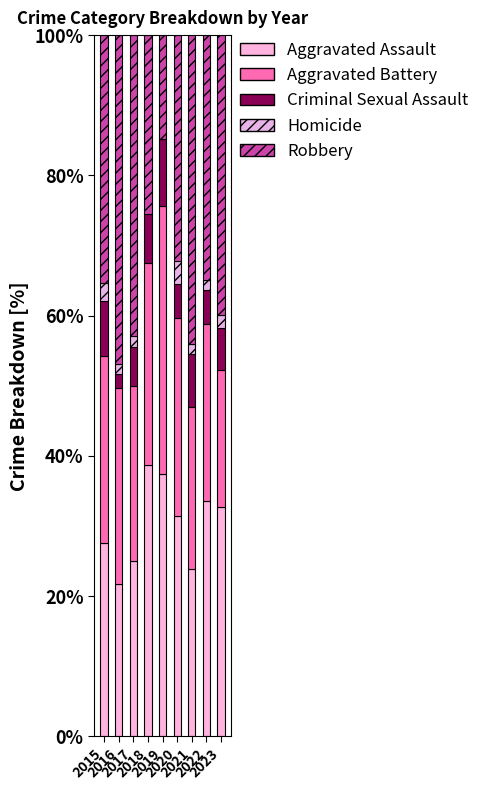

How many series are shown in this chart?

5